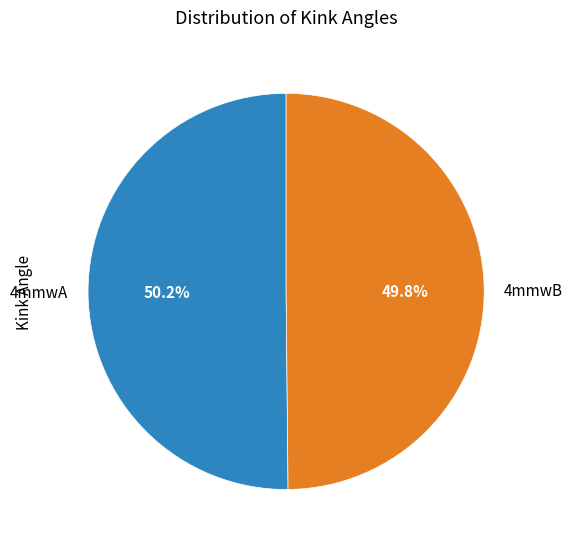

Do 4mmwB and 4mmwA together represent more than half of the pie?

Yes